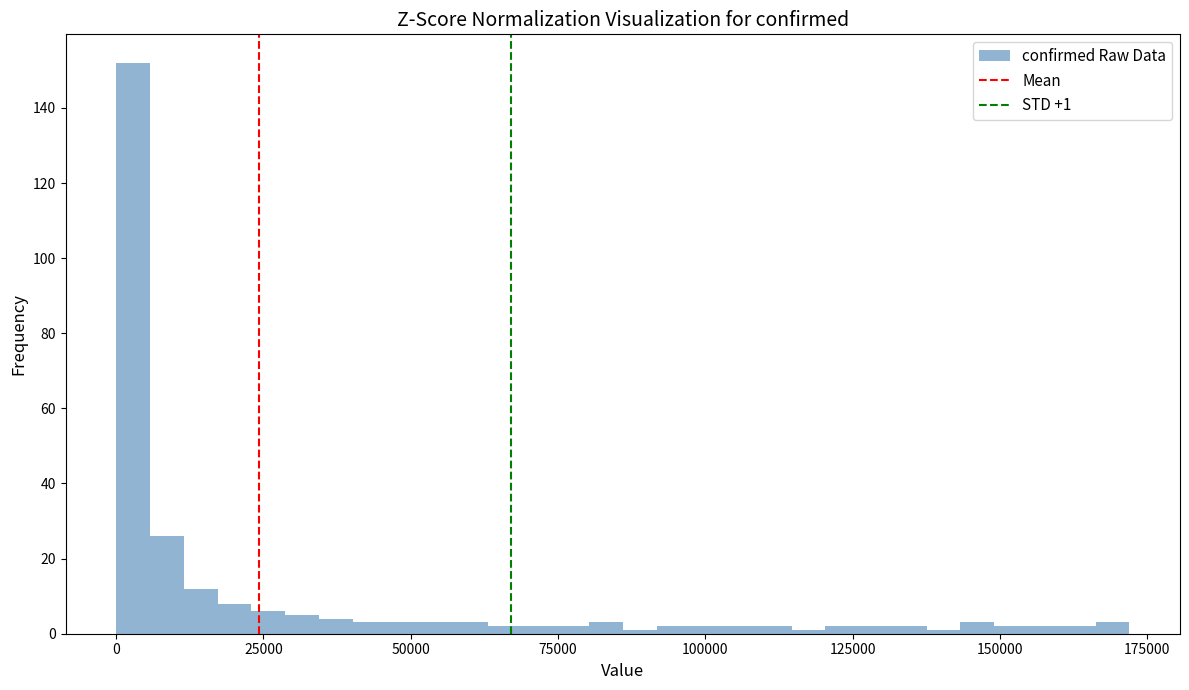

Read against the x-axis, roughly where is the centre of the tallest bar?

5000